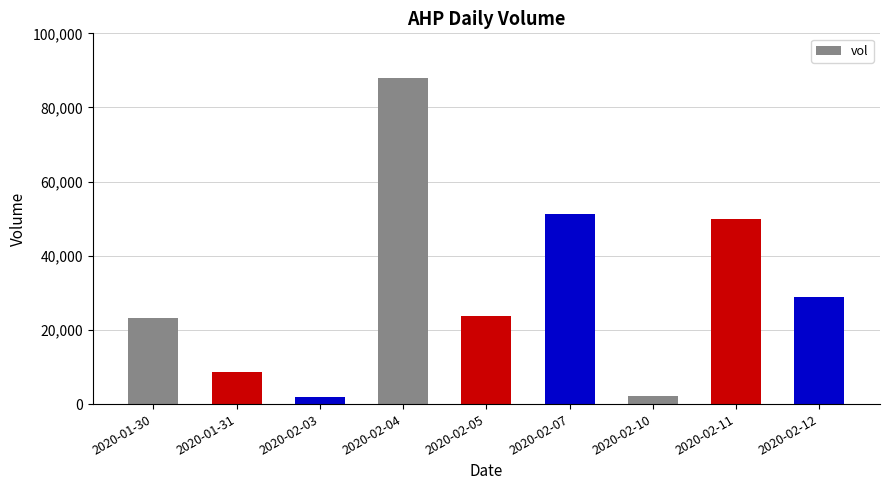

What is the smallest value displayed?

2000